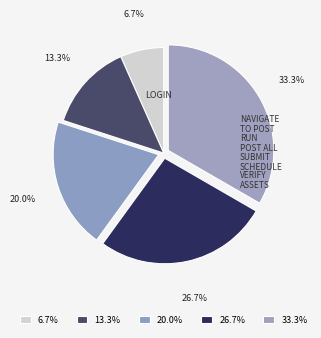

How many segments does this pie chart have?

5